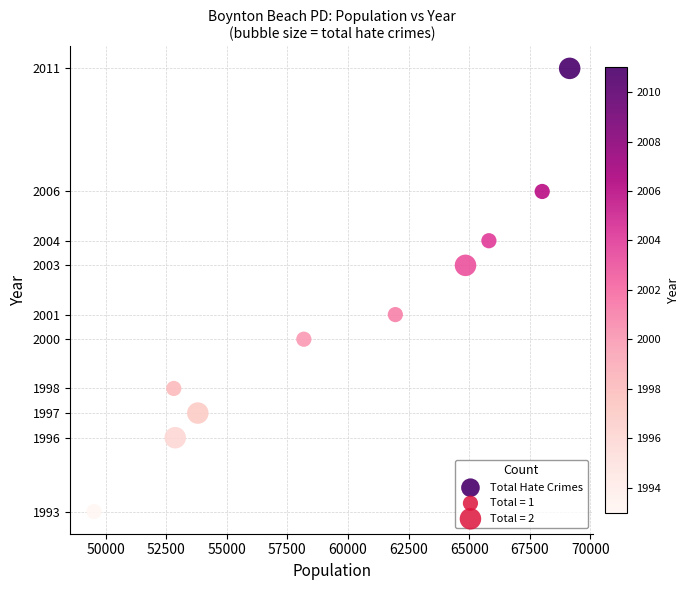

What is the average Y value?

2001